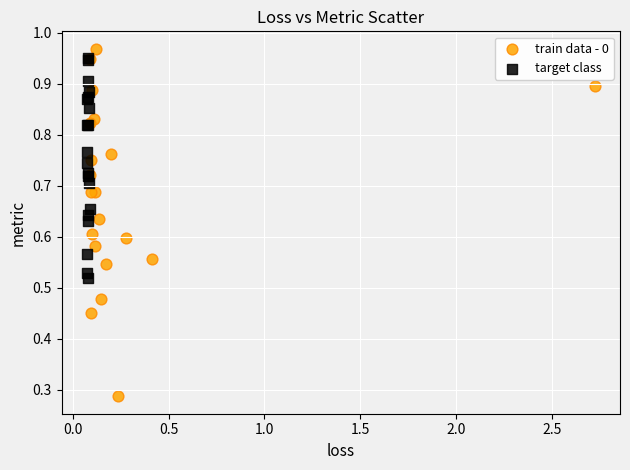

Which series has the widest spread of Y values?

train data - 0